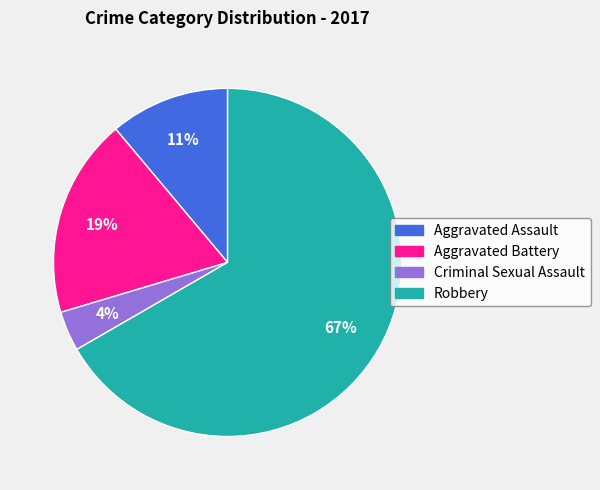

How many slices are in this pie chart?

4